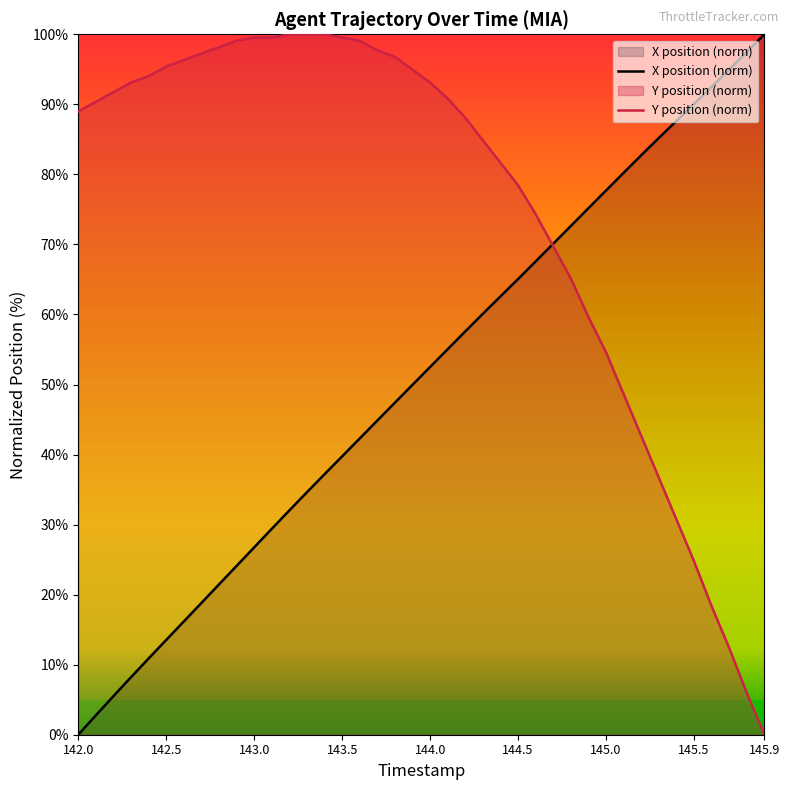

True or false: X and Y intersect in this chart.

True